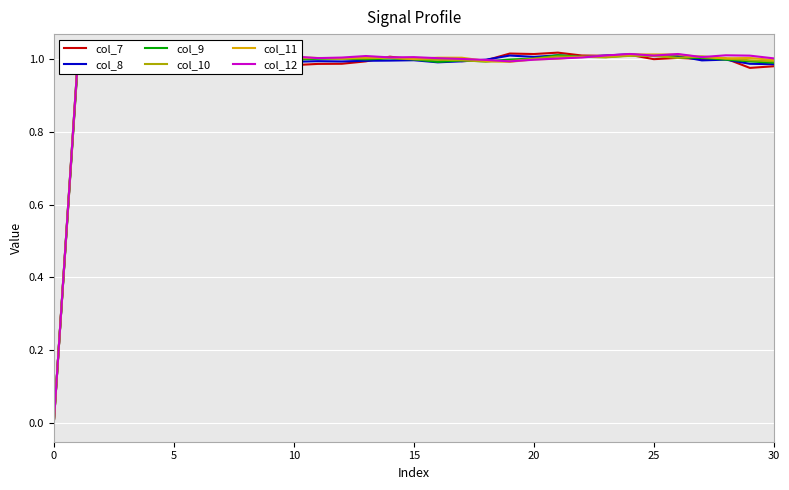

Is it true that col_9 equals 1.4 at 30?

False